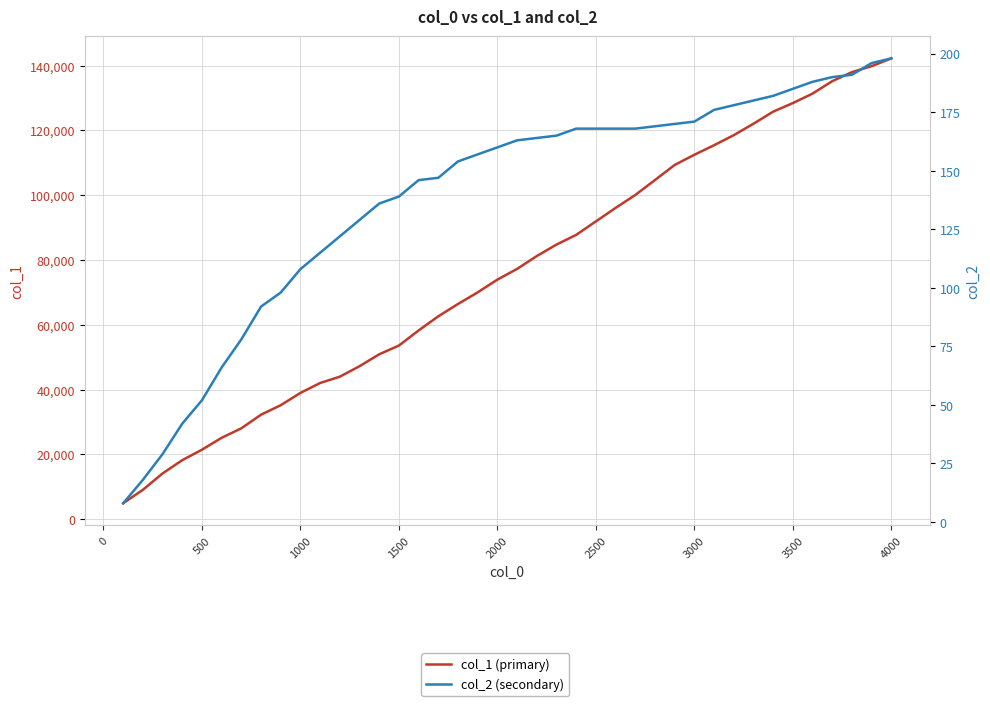

What is the minimum value shown in the chart?

8